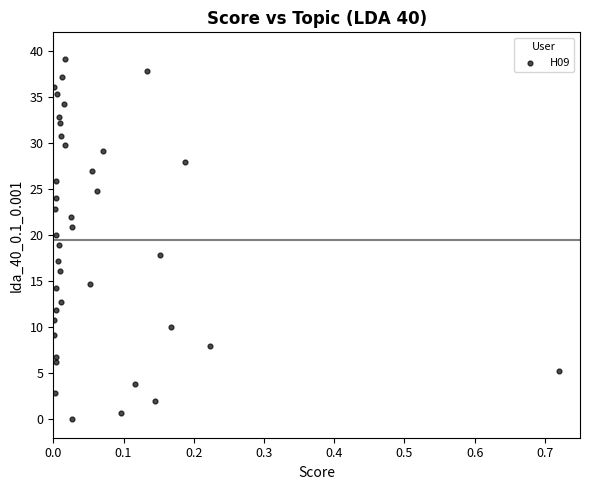

What is the range of X values (max minus min)?

0.7